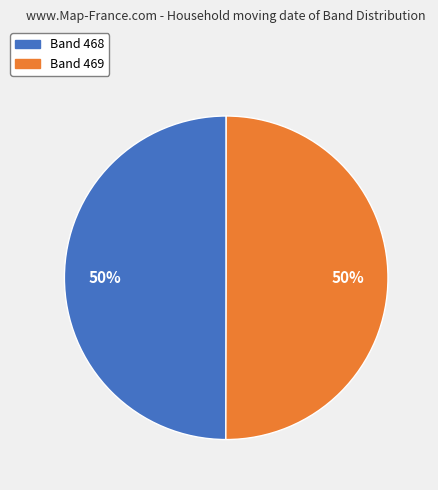

To the nearest percent, what is the combined percentage of Band 468 and Band 469?

100%